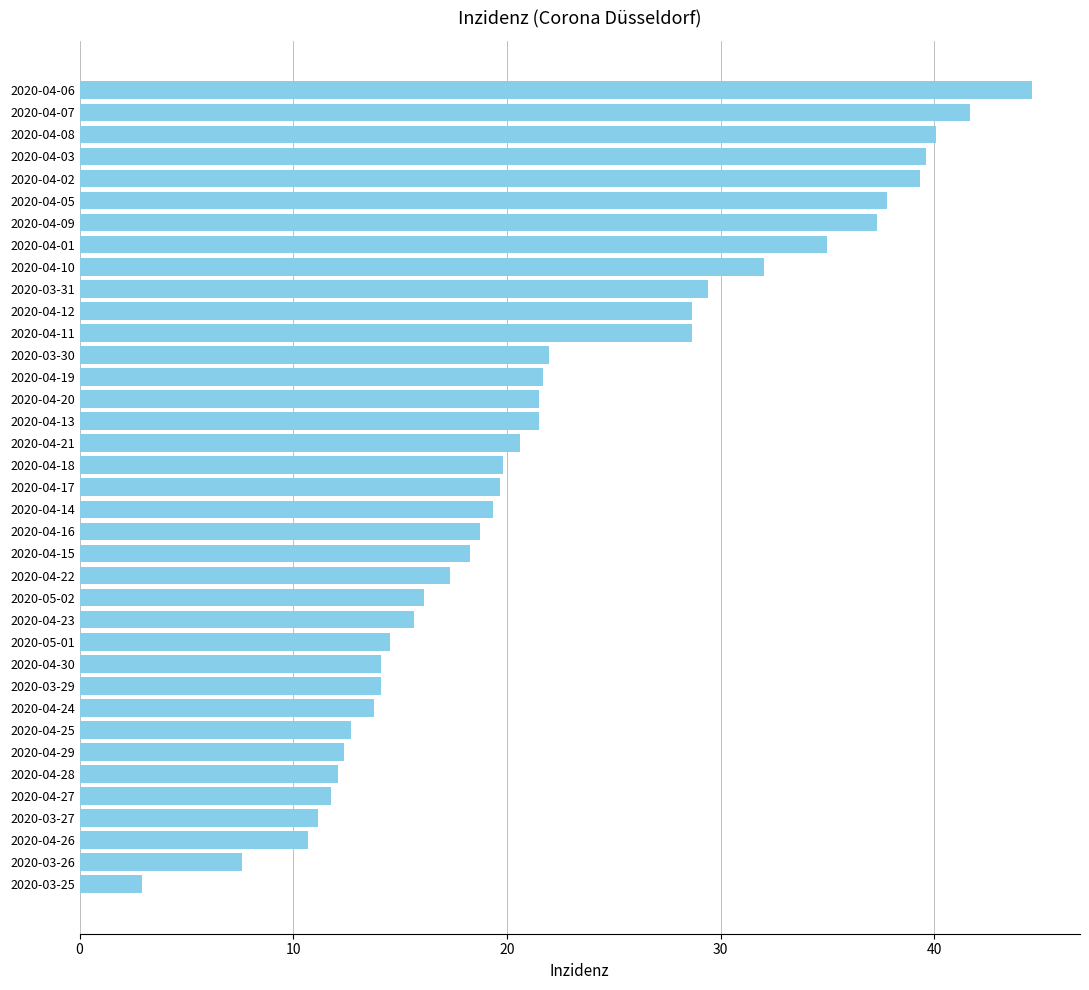

What is the maximum value shown in the chart?

44.6